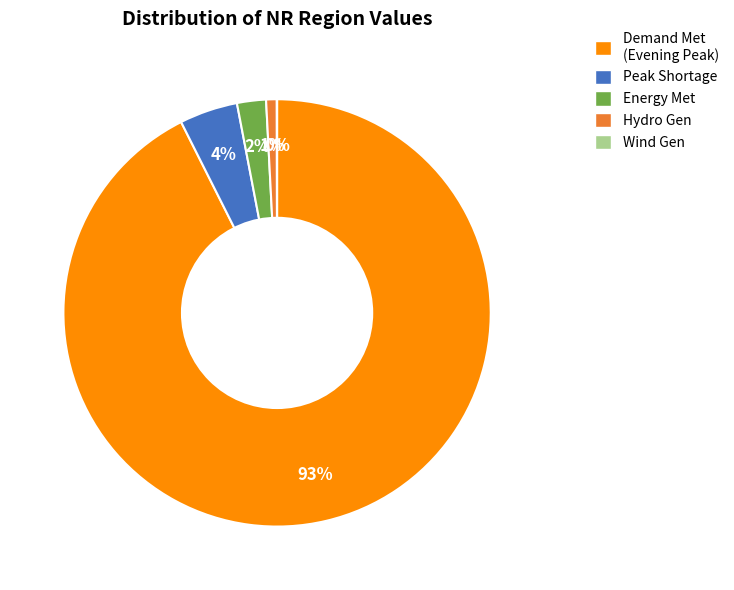

To the nearest percent, what is the average slice percentage?

20%